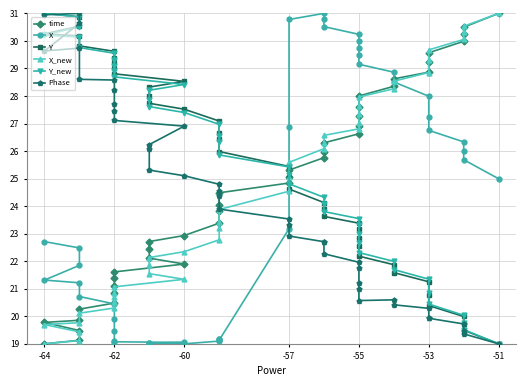

The value of Y at -53 is 48.5. True or false?

False